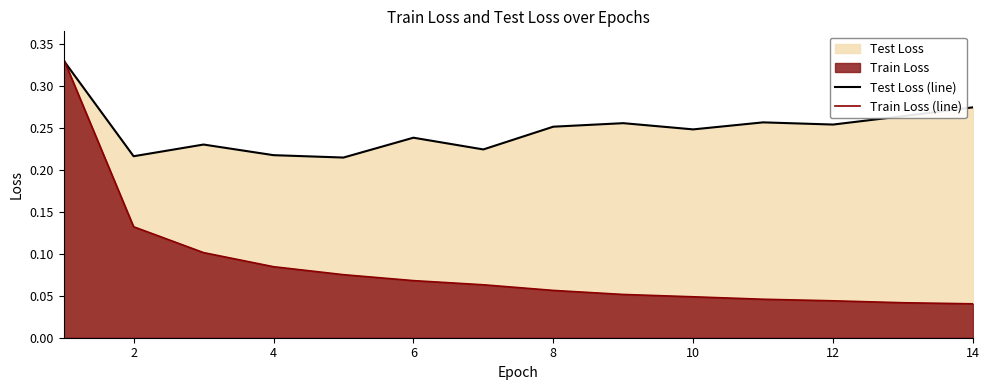

At 2, list the series in order from smallest to largest.

Train Loss (line), Test Loss (line)